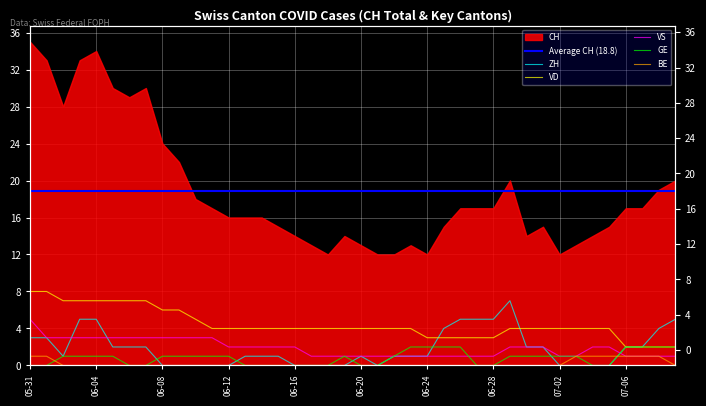

What is the lowest value of the VS series?

1